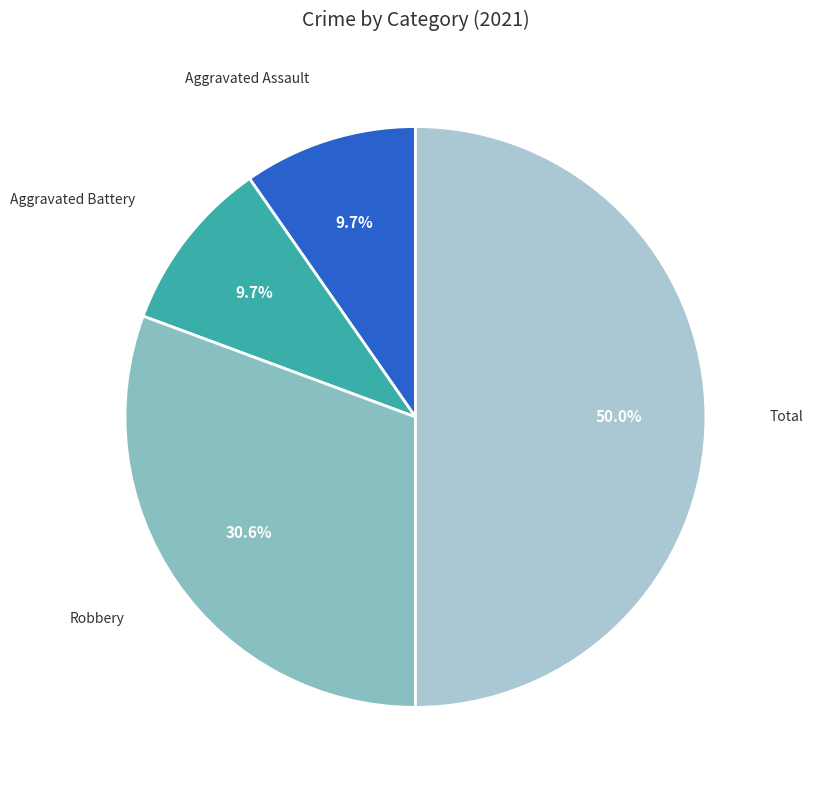

To the nearest percent, what is the average slice percentage?

25%